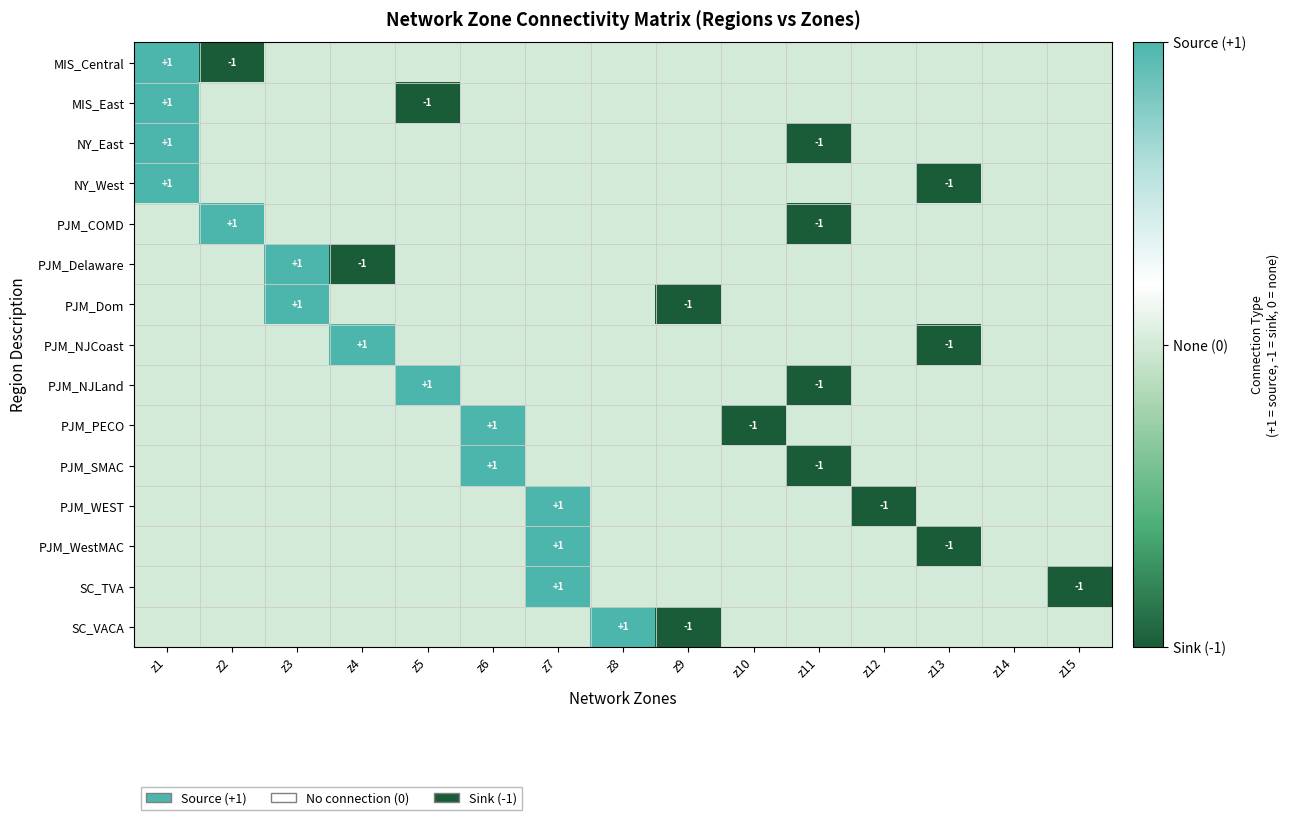

Is it true that NY_East equals 2 at z1?

False